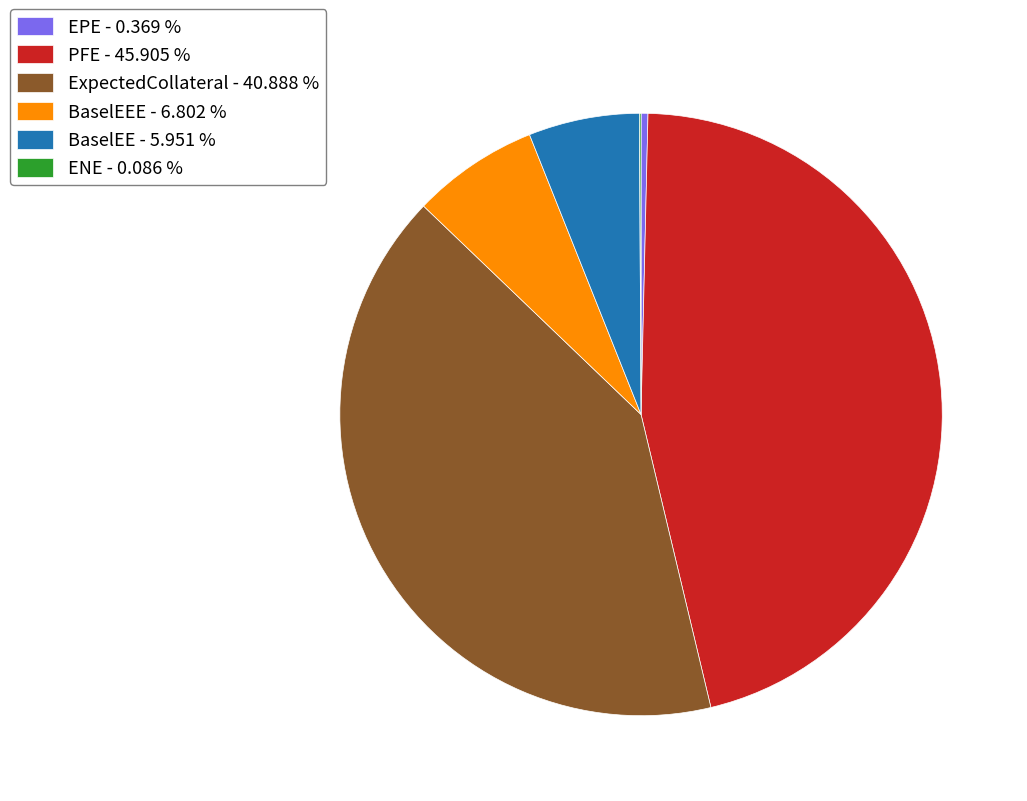

What is the largest slice in the pie chart?

PFE - 45.905 %